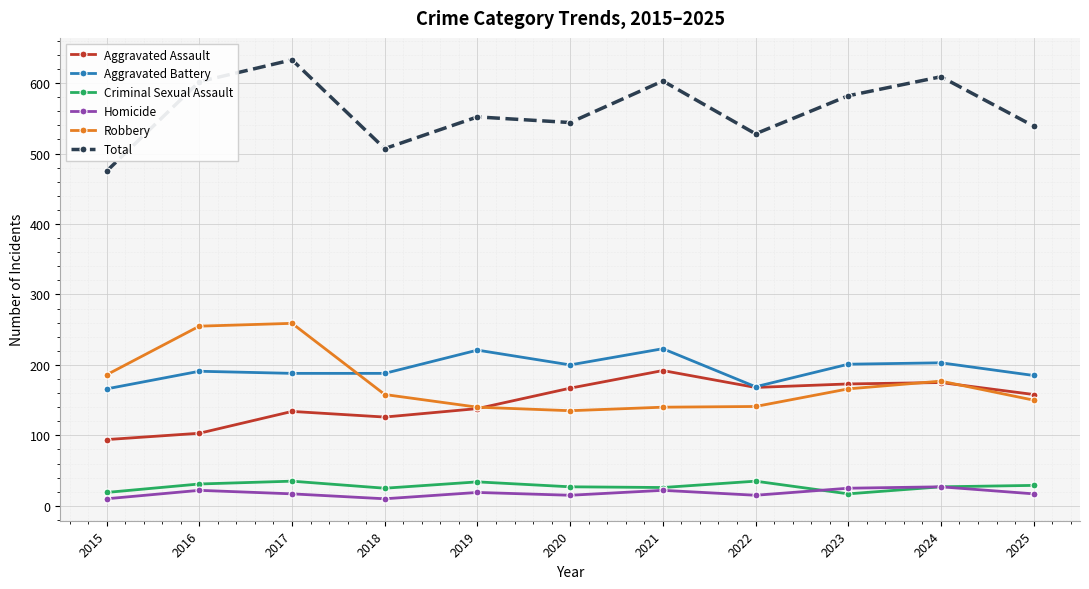

What is the approximate value of Robbery at 2021?

140